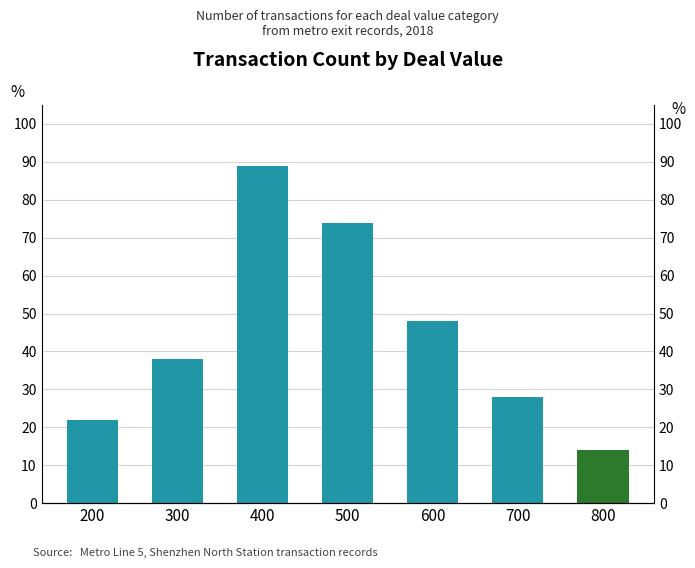

Rank the categories by value from lowest to highest.

800, 200, 700, 300, 600, 500, 400